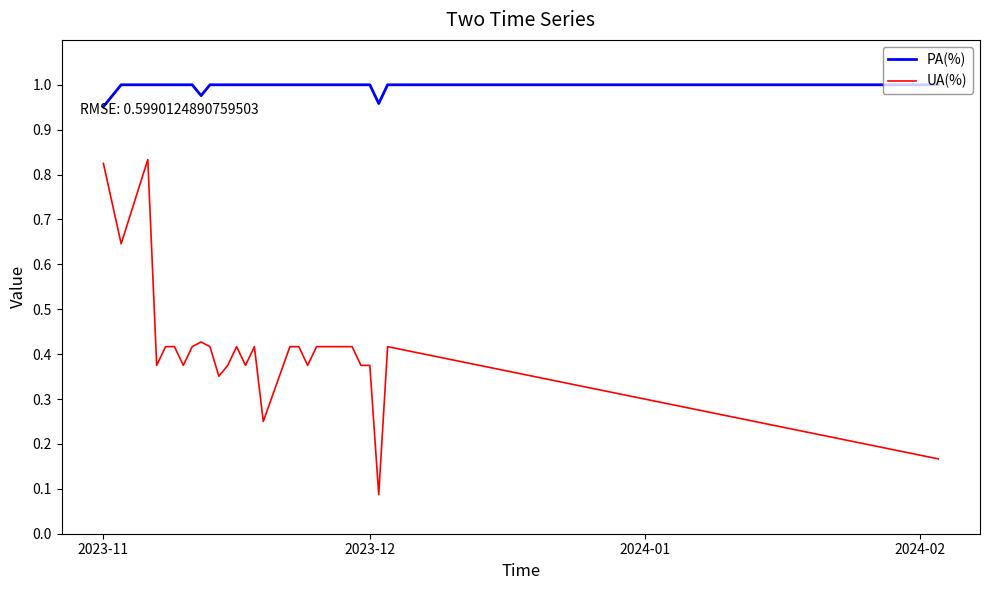

True or false: UA(%) and PA(%) intersect in this chart.

False